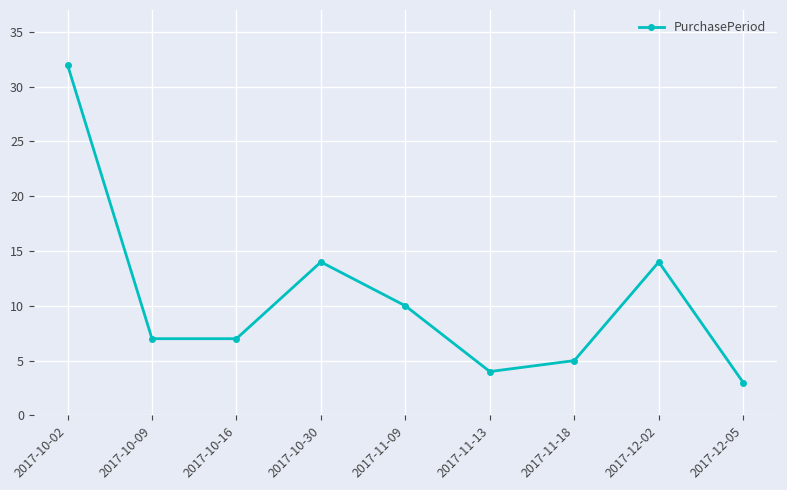

True or false: the data shows 1 at 2017-12-05.

False